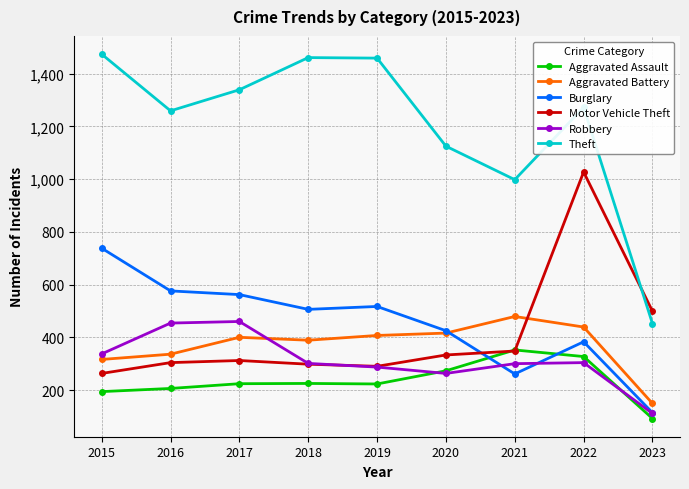

What is the sum of the Robbery values at 2023 and 2016?

565